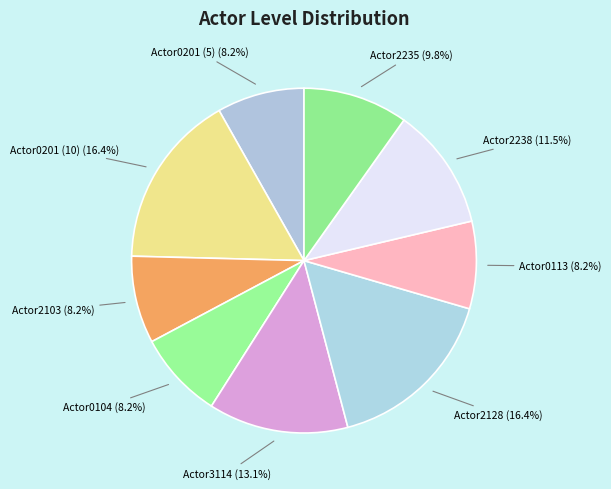

How many slices are in this pie chart?

9